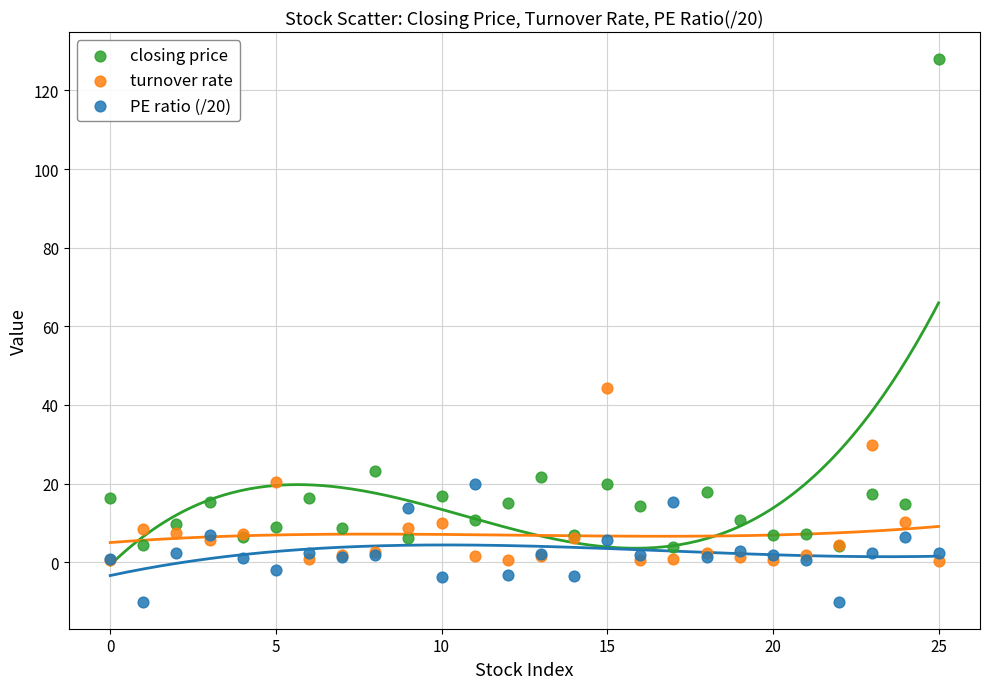

Which series reaches the maximum Y coordinate?

closing price